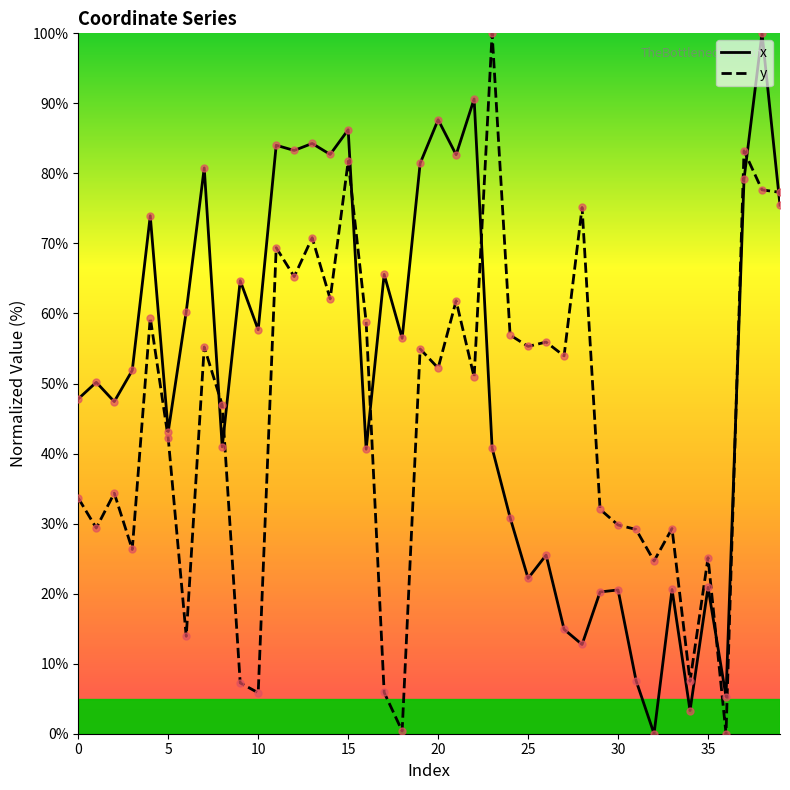

Which series has the largest total across all categories?

x